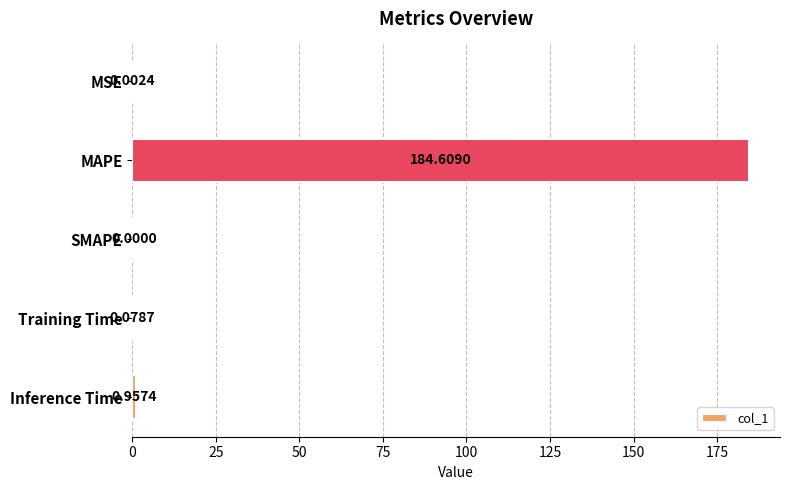

How many data points does each series have?

5